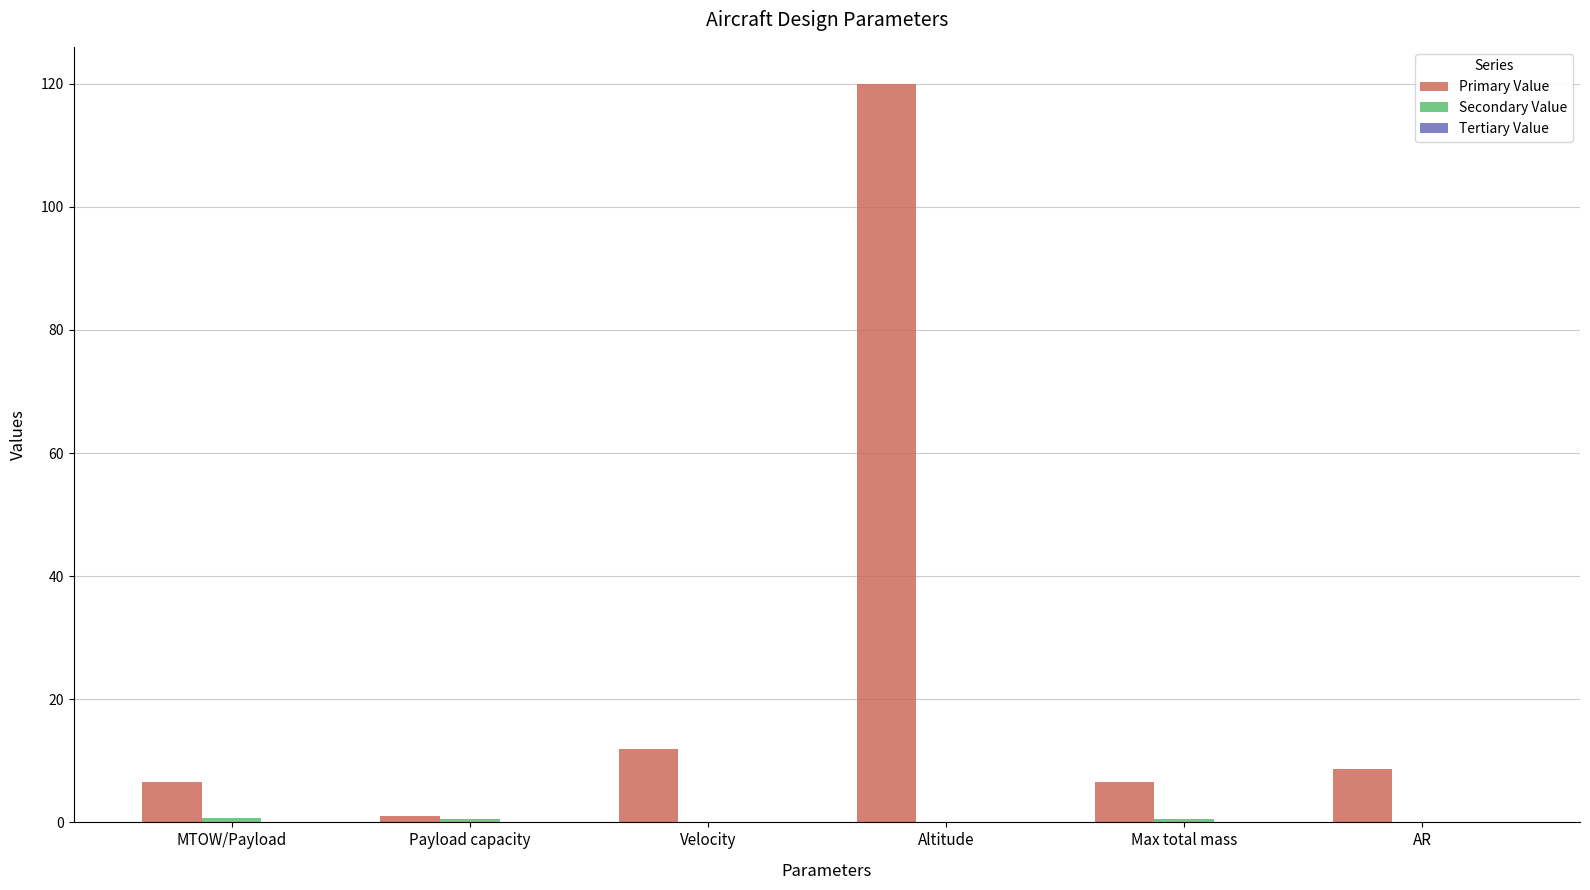

The value of Primary Value at Payload capacity is 1.0. True or false?

True